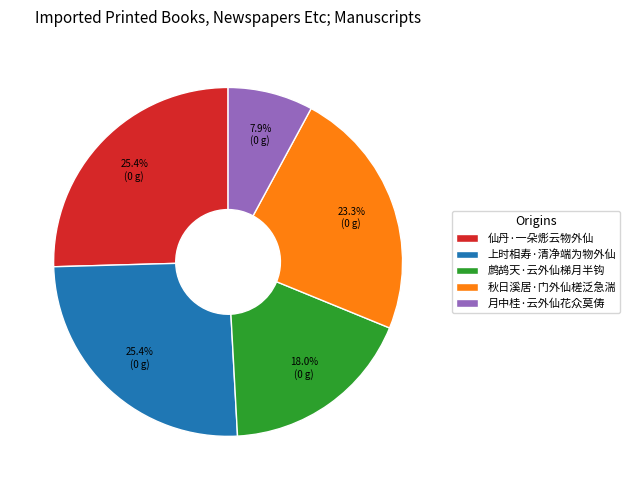

To the nearest percent, what is the difference between the largest and smallest slice percentages?

18%